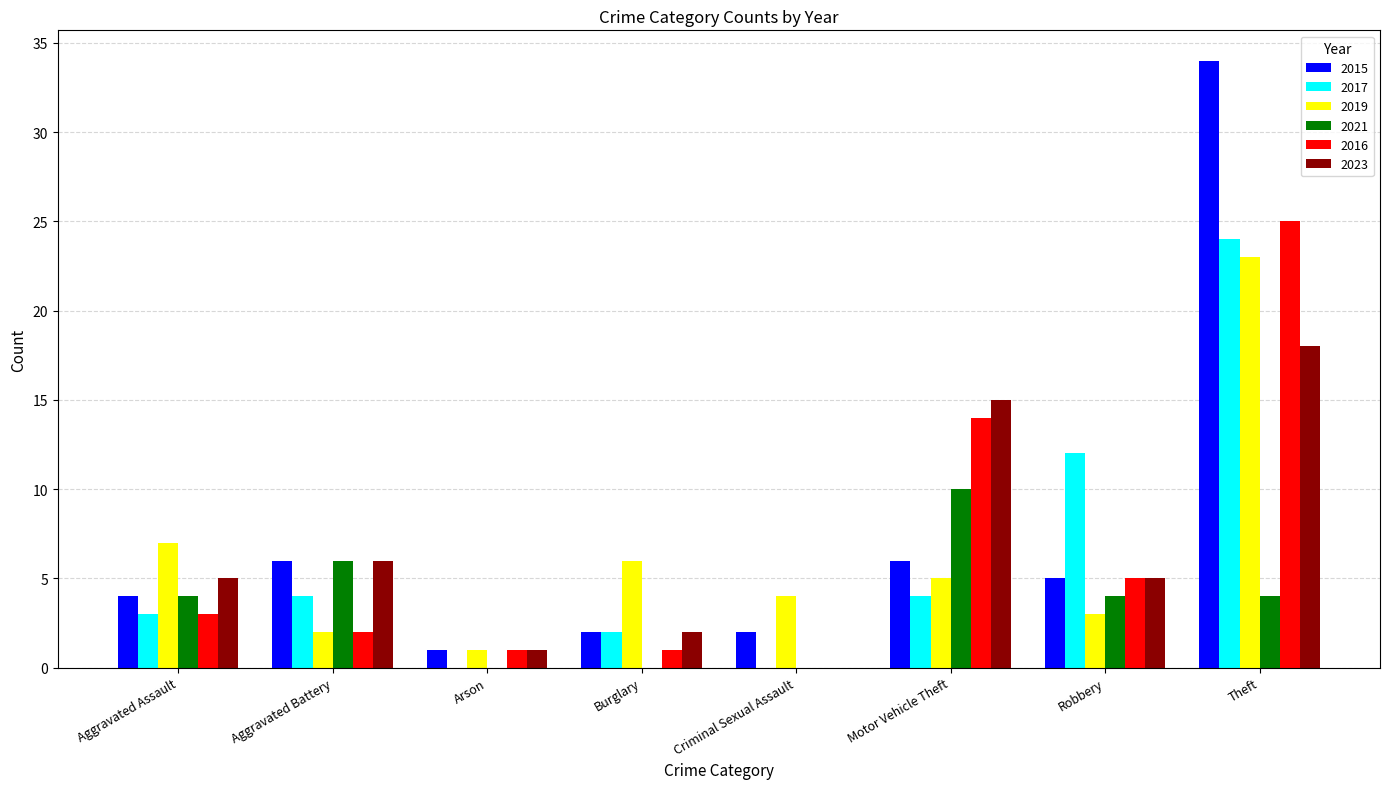

Reading right to left, extract all data points from this chart.

2015: 34	5	6	2	2	1	6	4
2017: 24	12	4	0	2	0	4	3
2019: 23	3	5	4	6	1	2	7
2021: 4	4	10	0	0	0	6	4
2016: 25	5	14	0	1	1	2	3
2023: 18	5	15	0	2	1	6	5